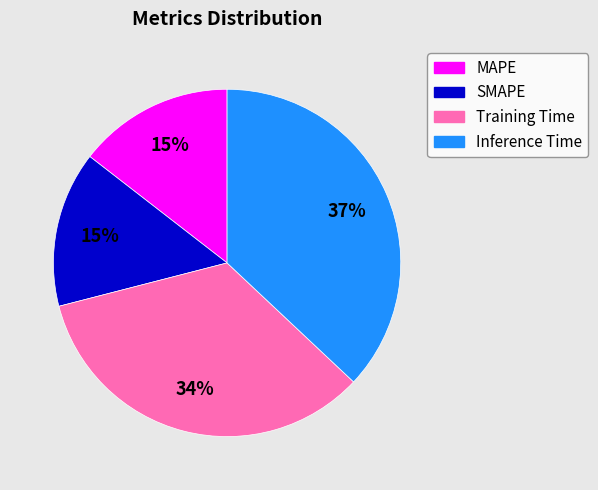

The Training Time slice represents 34% of the pie. True or false?

True